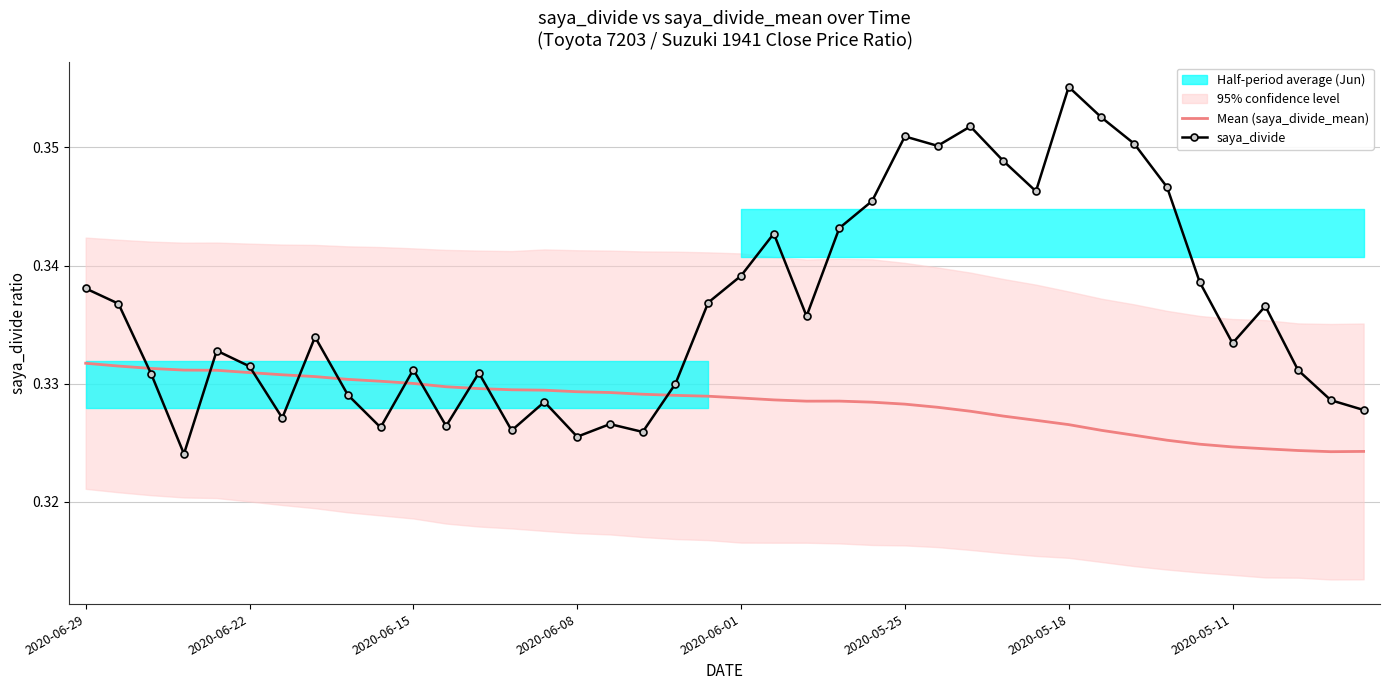

True or false: saya_divide has a value of 0.6 at 37.

False